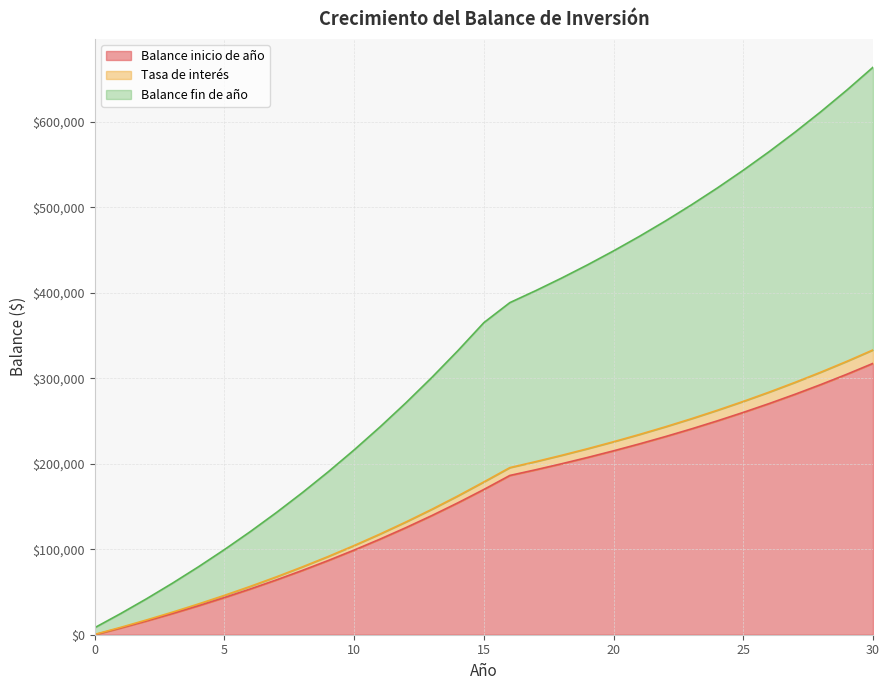

How many data points does each series have?

31